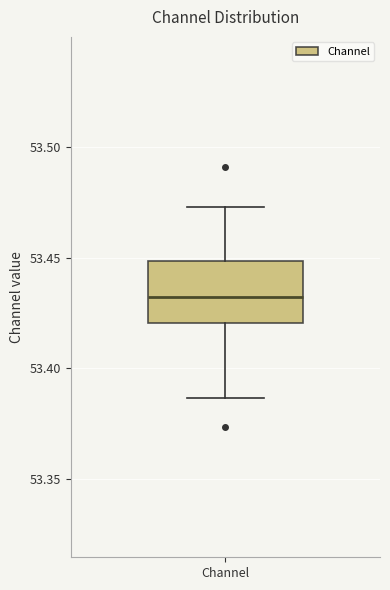

Where does the median line of the box for Channel sit on the y-axis? The values are not printed on the chart, so give them approximately, as read against the axis.

53.430